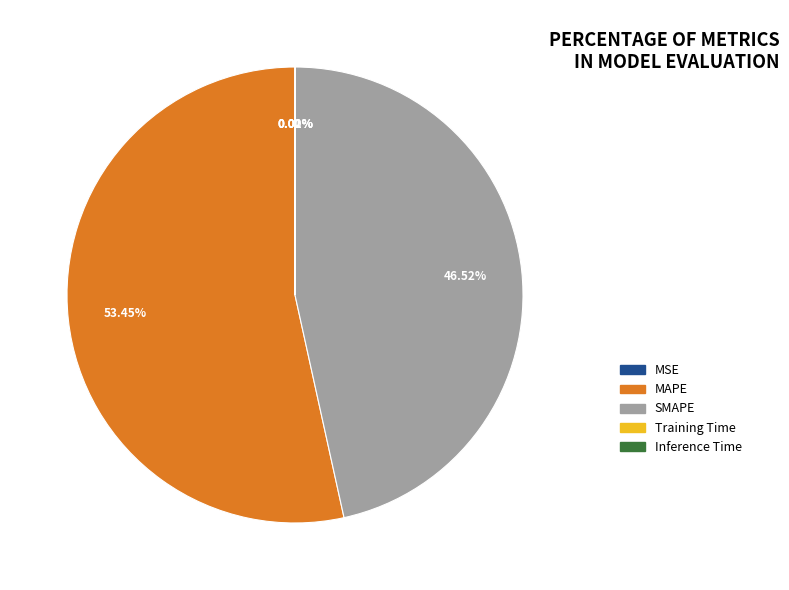

Which has a higher value, SMAPE or MAPE?

MAPE